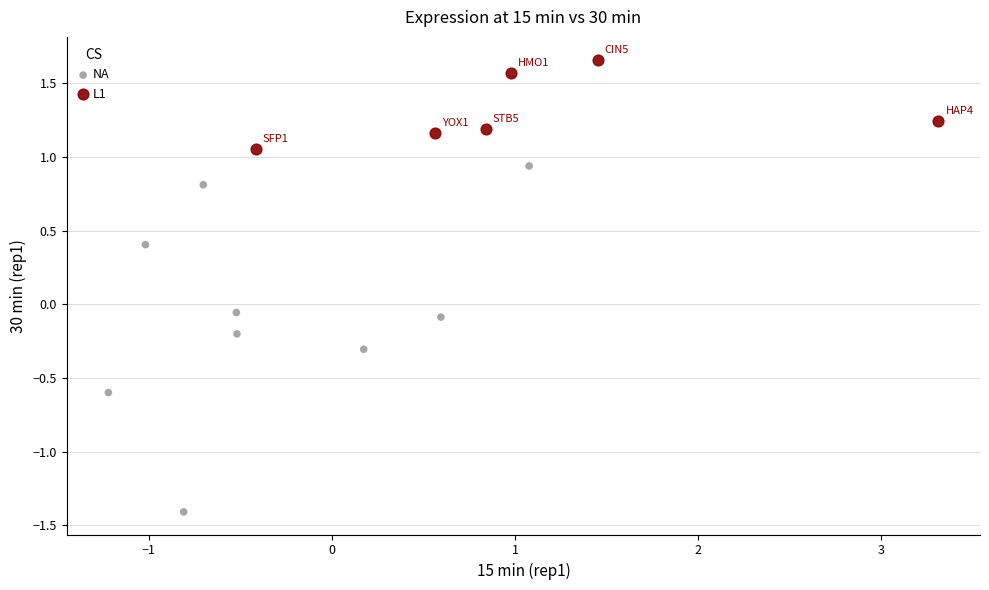

Which series reaches the maximum Y coordinate?

L1